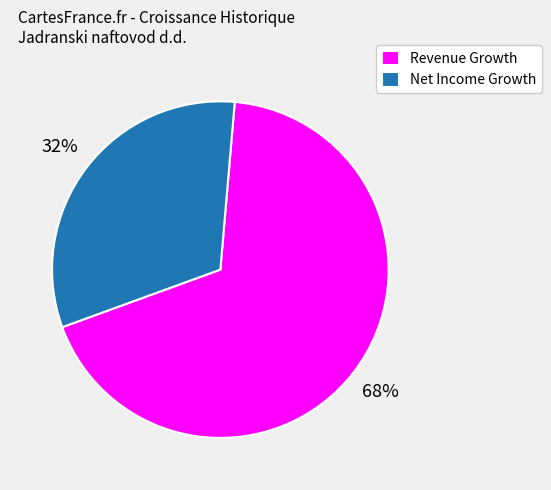

To the nearest percent, what percentage of the pie is Net Income Growth?

32%